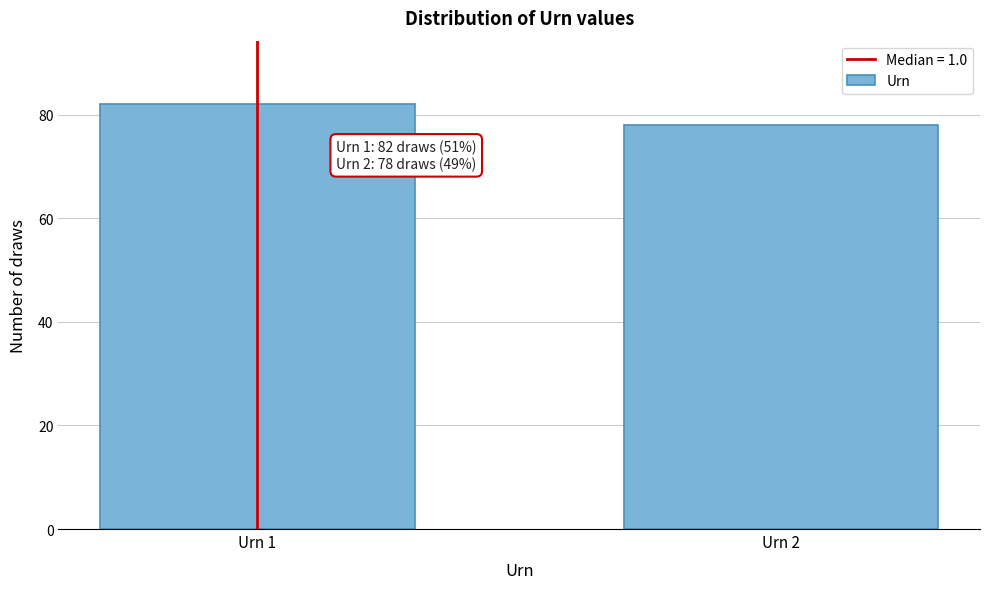

Reading left to right, extract all data points from this chart.

82	78